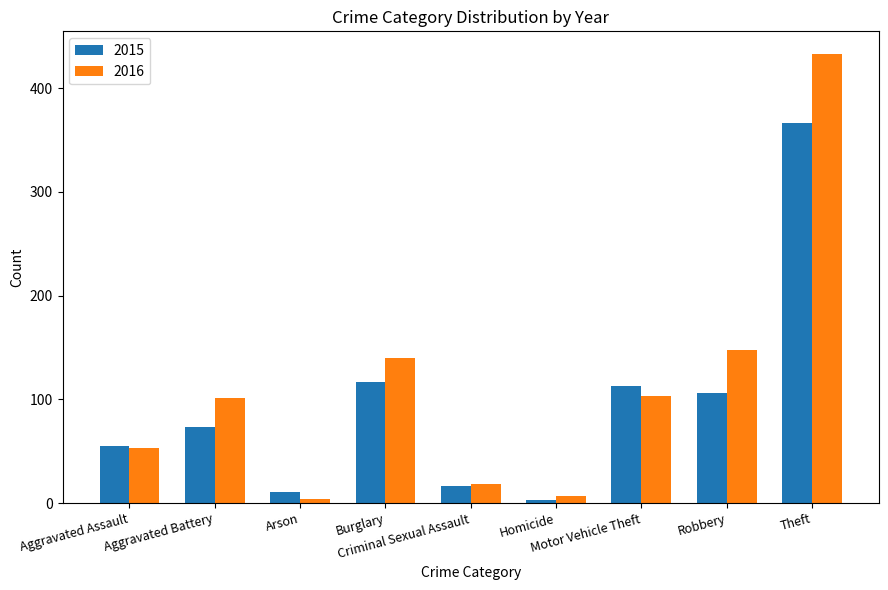

How many values in the 2015 series are below 73?

4